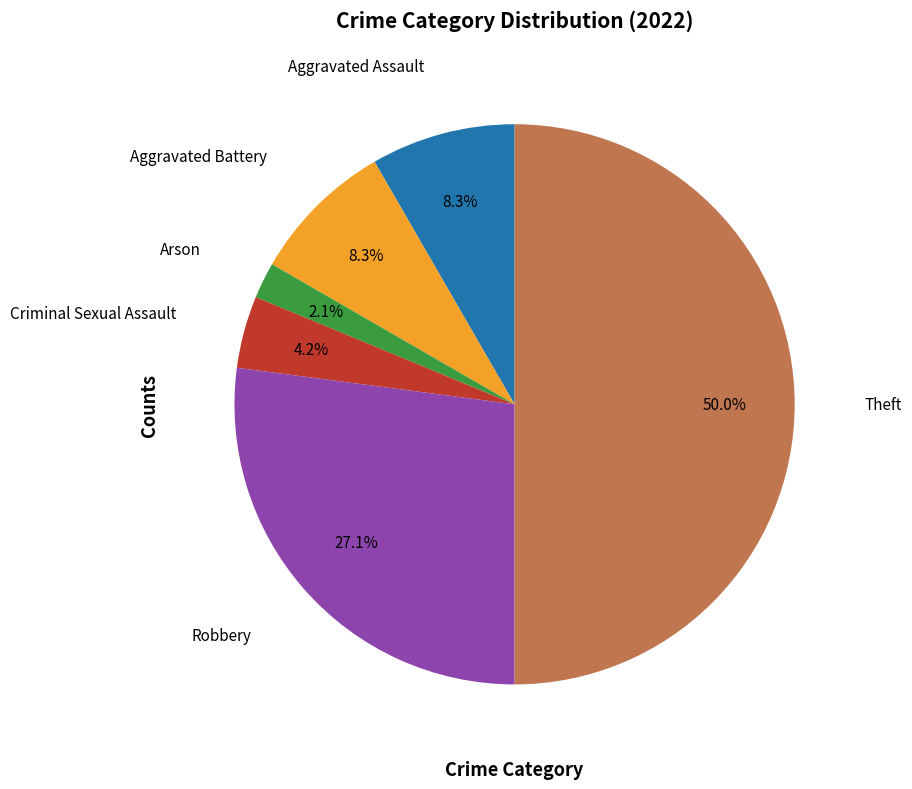

How many slices are in this pie chart?

6